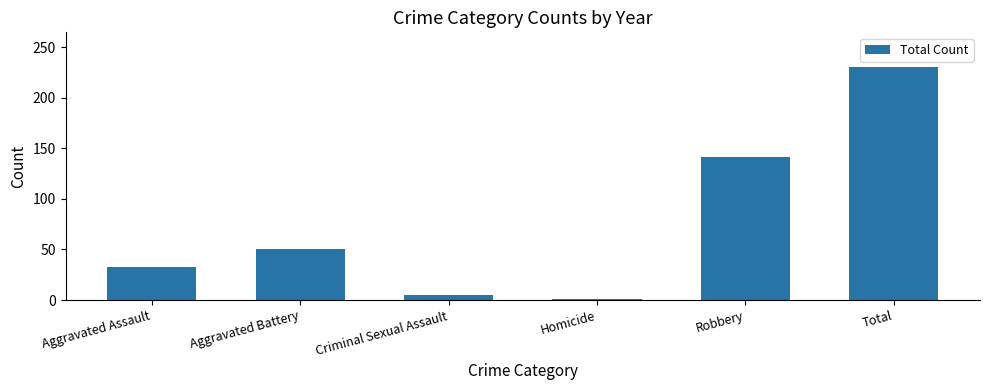

How many bars are there in total?

6